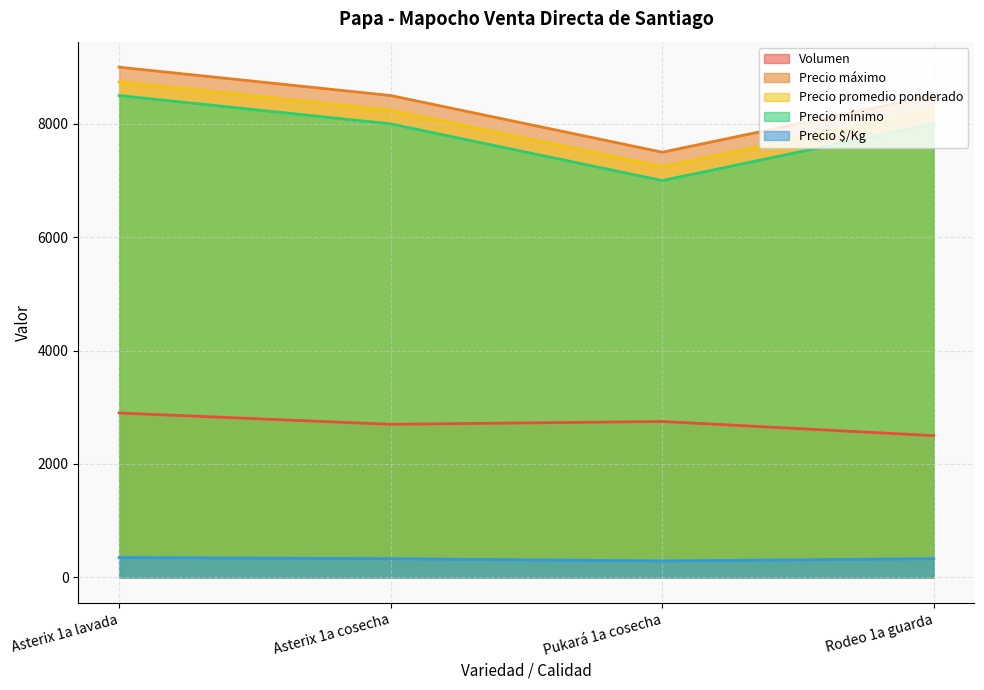

At which label does Precio $/Kg first exceed 330?

Asterix 1a lavada